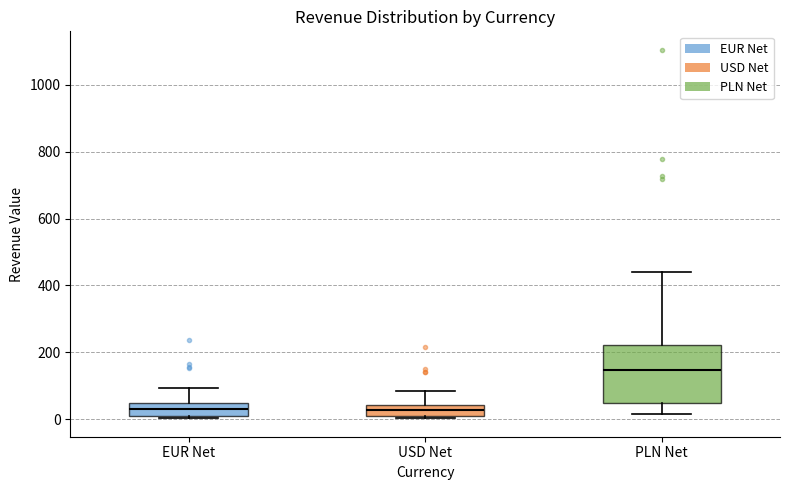

Where does the upper whisker of the box for PLN Net end on the y-axis? The values are not printed on the chart, so give them approximately, as read against the axis.

440